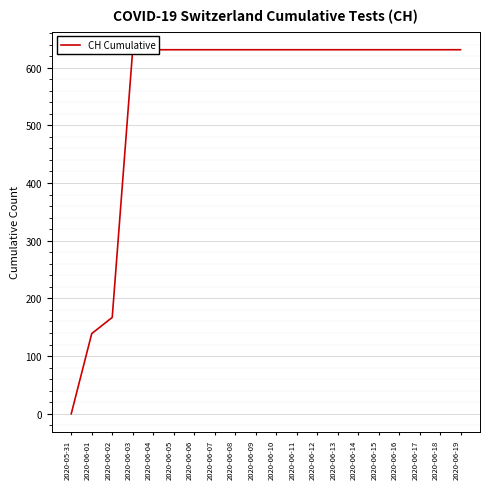

What is the approximate value at 2020-06-14, to the nearest 10?

630